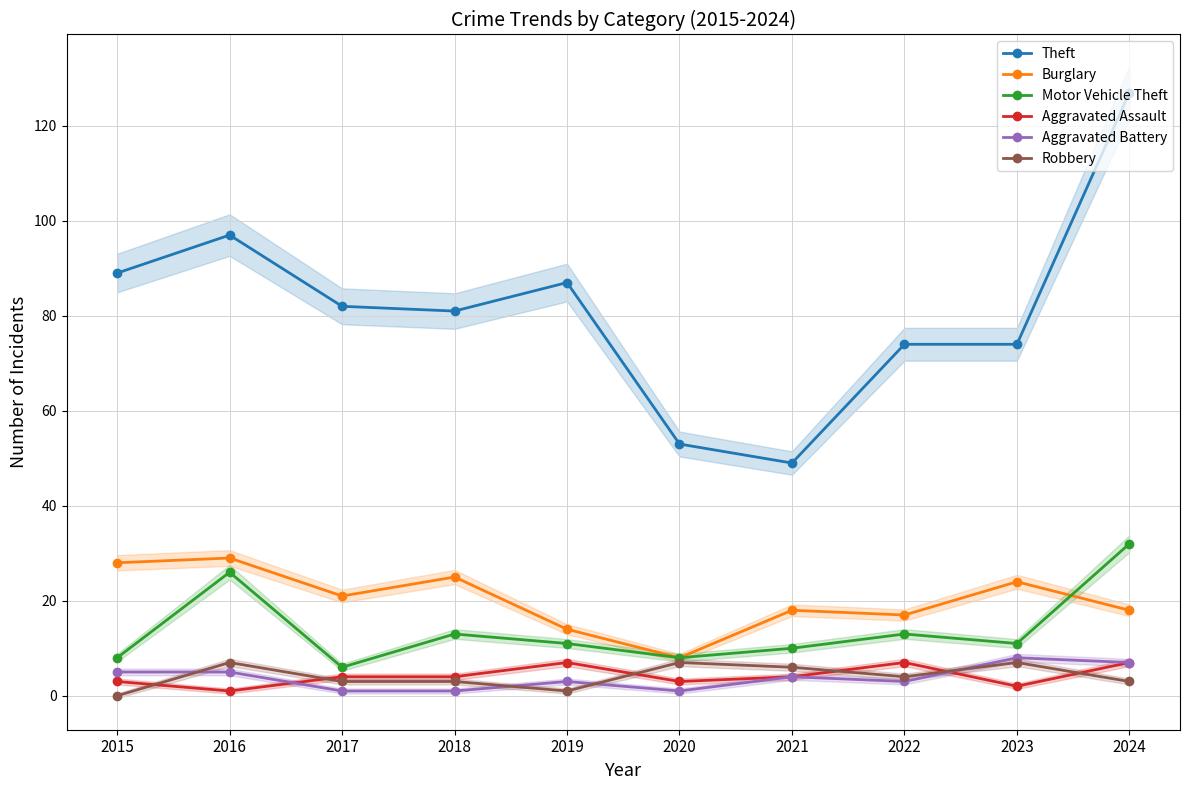

True or false: Theft and Robbery intersect in this chart.

False